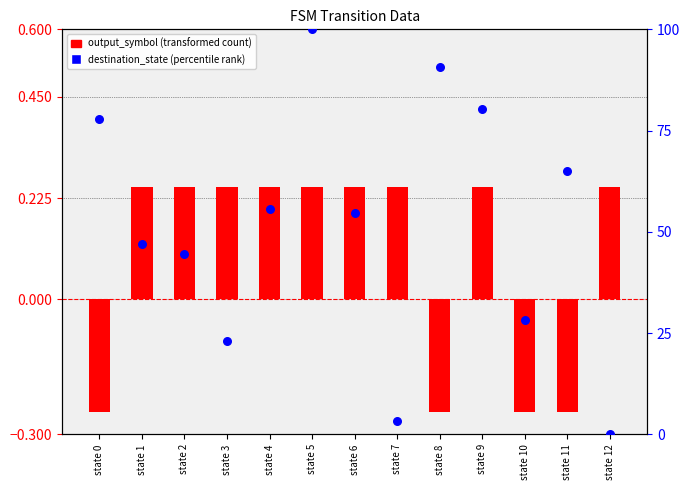

Which series contains the lowest Y value?

output_symbol (transformed)